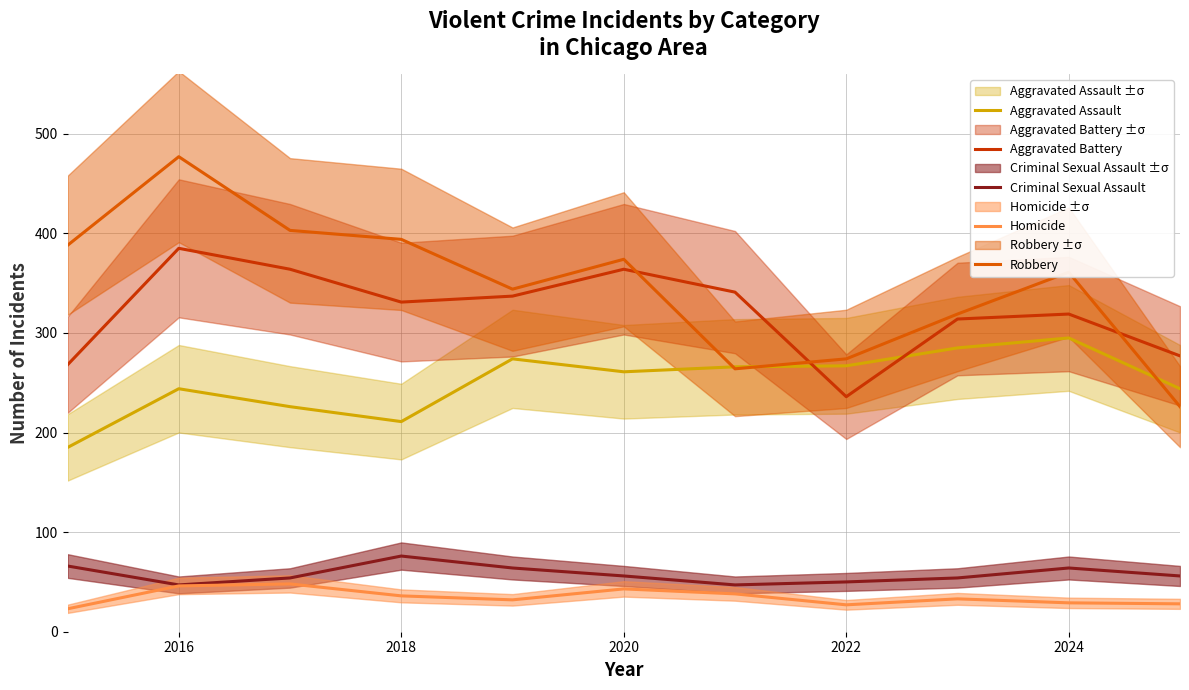

How many data points in Aggravated Assault are above 261?

5